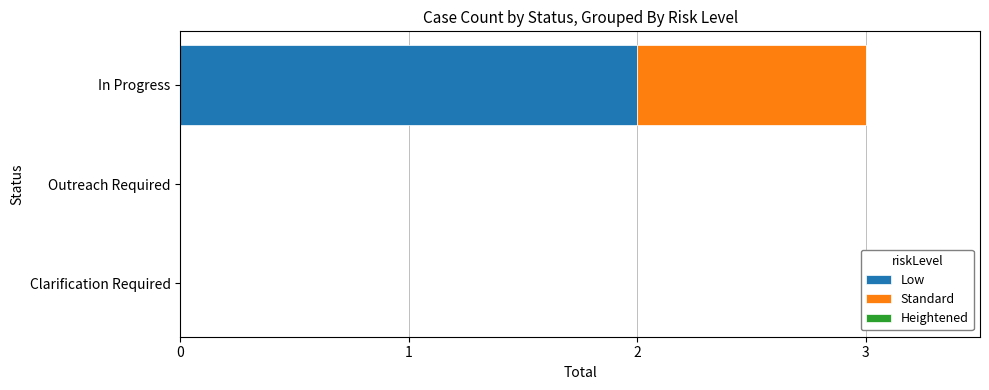

At which category is the sum across all series the highest?

In Progress